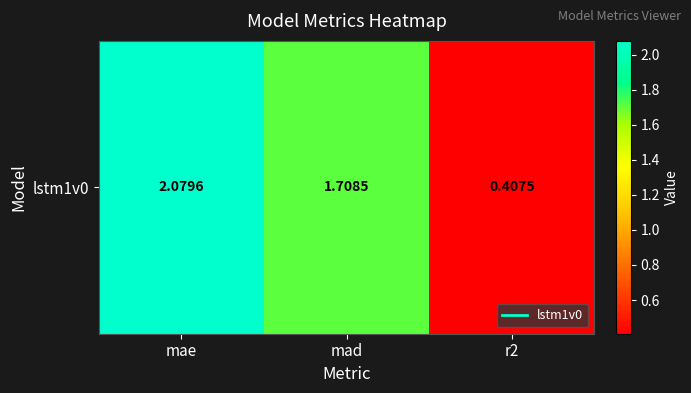

Between r2 and mad, which is larger?

mad